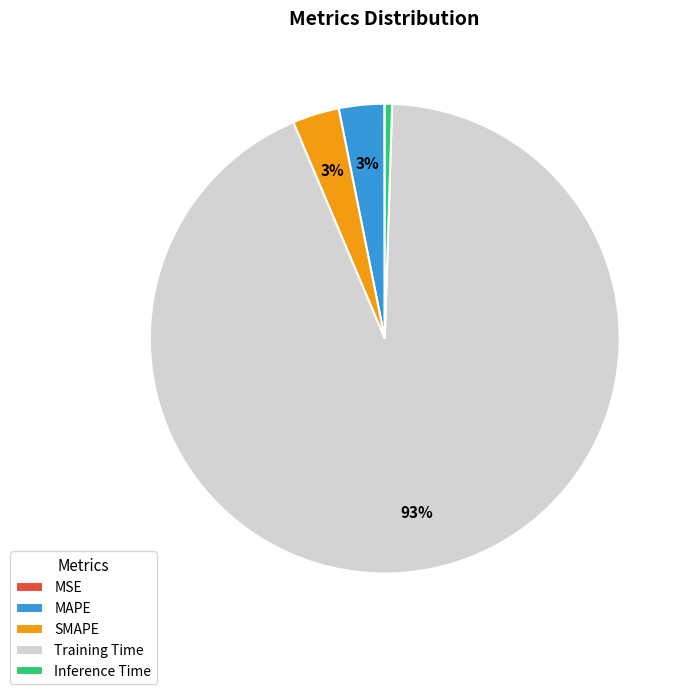

True or false: Training Time accounts for 93% of the total.

True